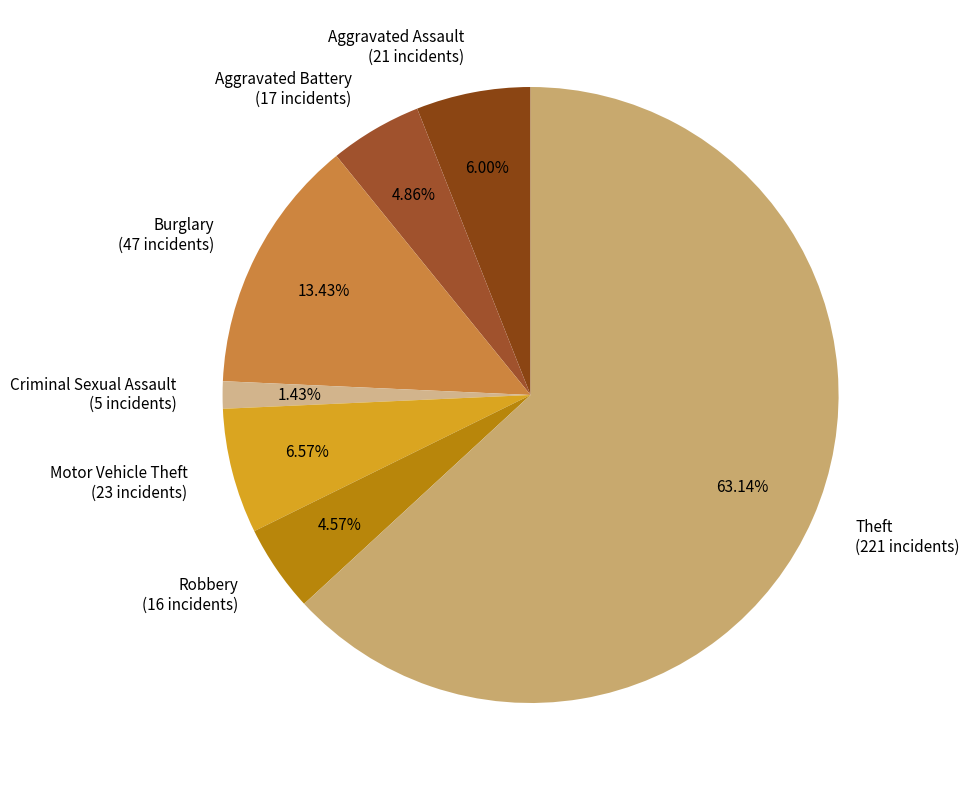

Count the number of slices in the pie.

7